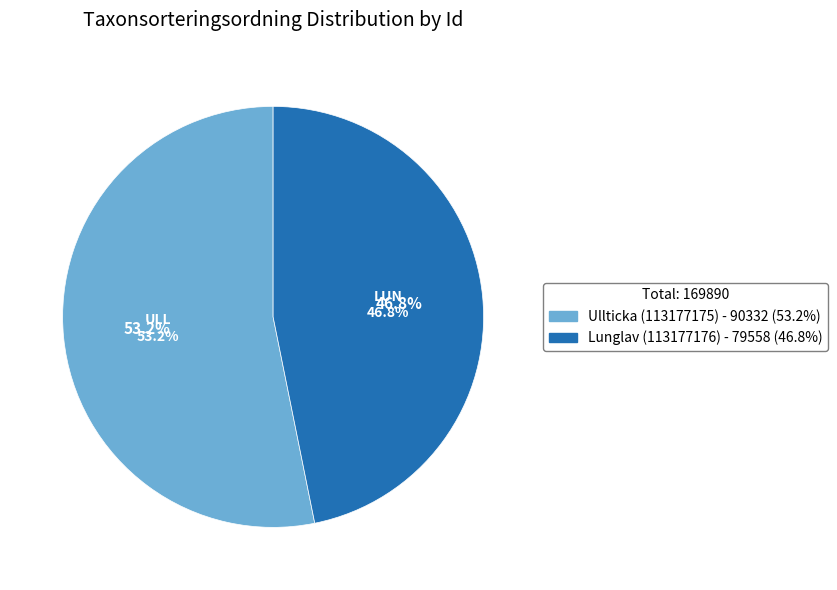

How many segments does this pie chart have?

2